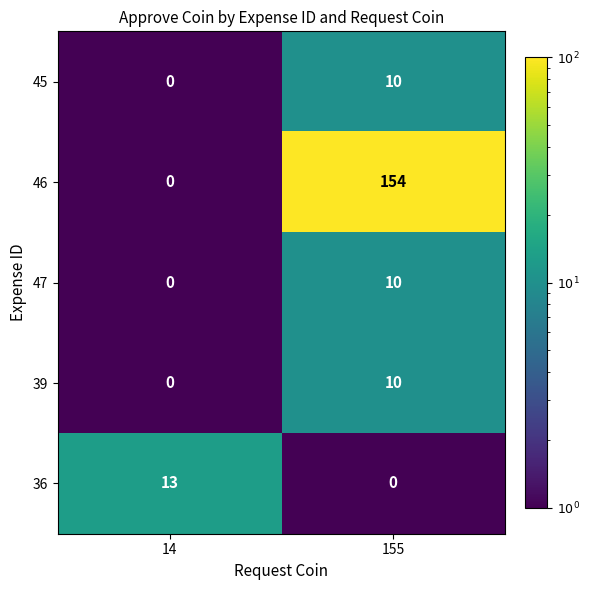

Reading right to left, transcribe all the data shown in this chart.

45: 10	0
46: 154	0
47: 10	0
39: 10	0
36: 0	13